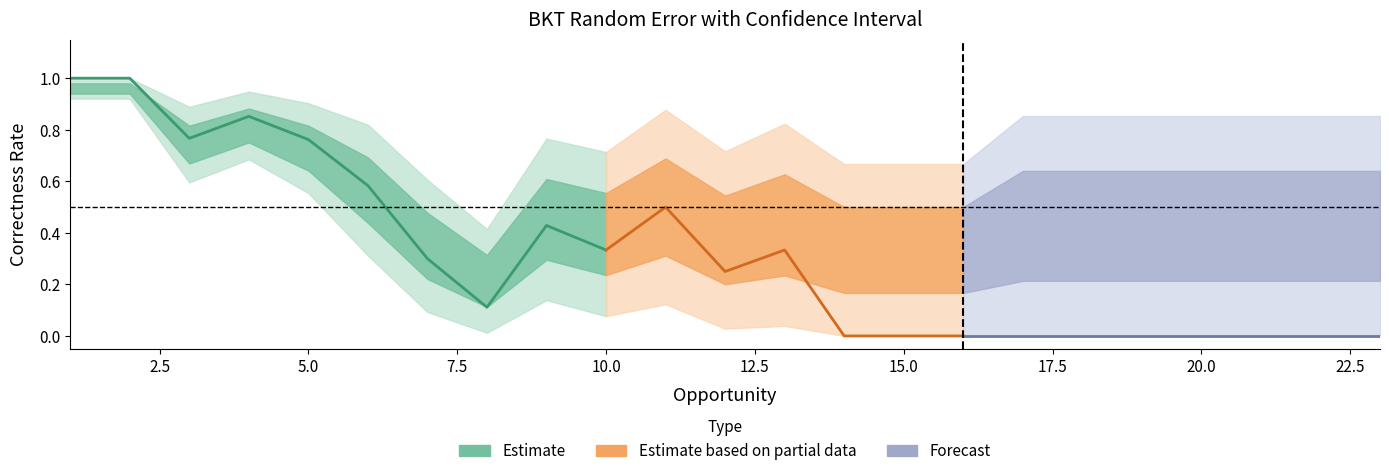

In Prediction, how many points are lower than both neighbors (excluding endpoints)?

4